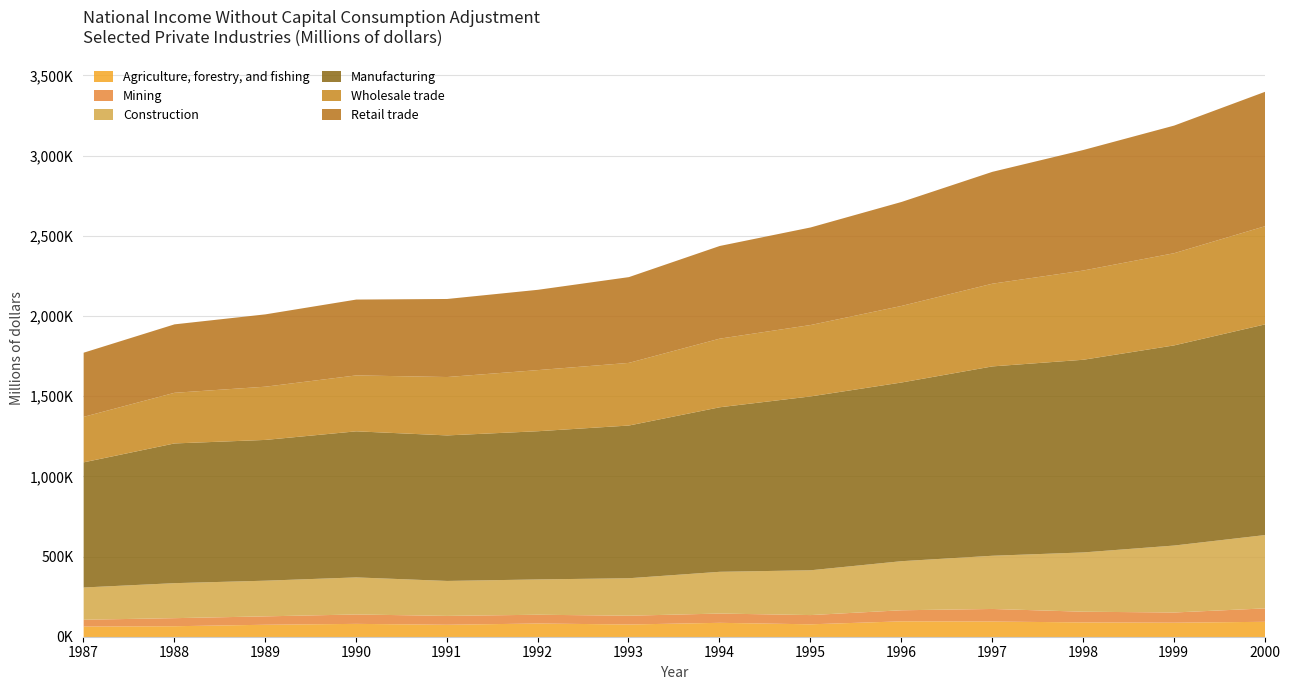

True or false: Wholesale trade has a value of 390512 at 1993.

True